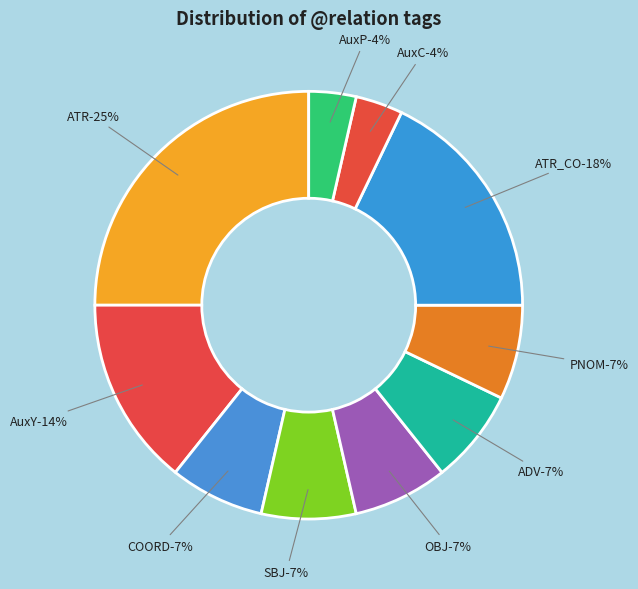

To the nearest percent, what is the difference between the ATR and OBJ slice percentages?

18%